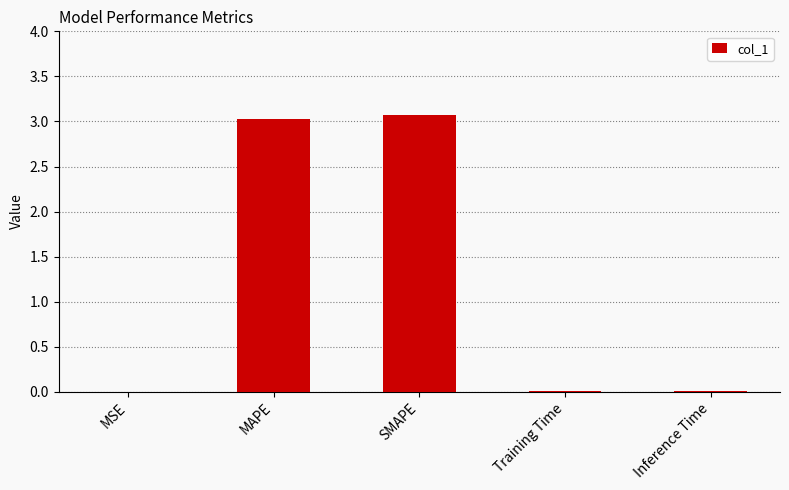

What is the sum of the values at Training Time and MAPE?

3.0